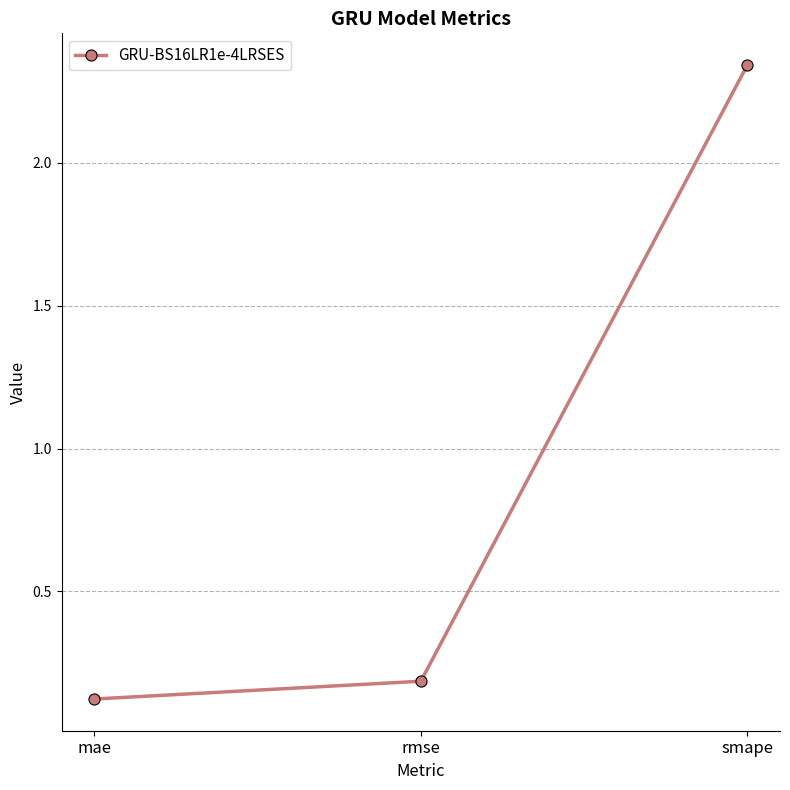

Between smape and mae, which is larger?

smape